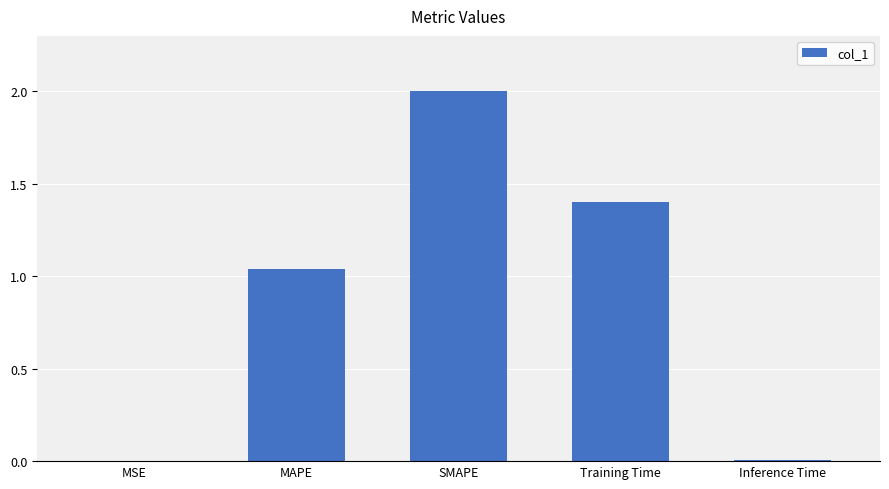

The chart shows a value of 1.9 at Training Time. True or false?

False